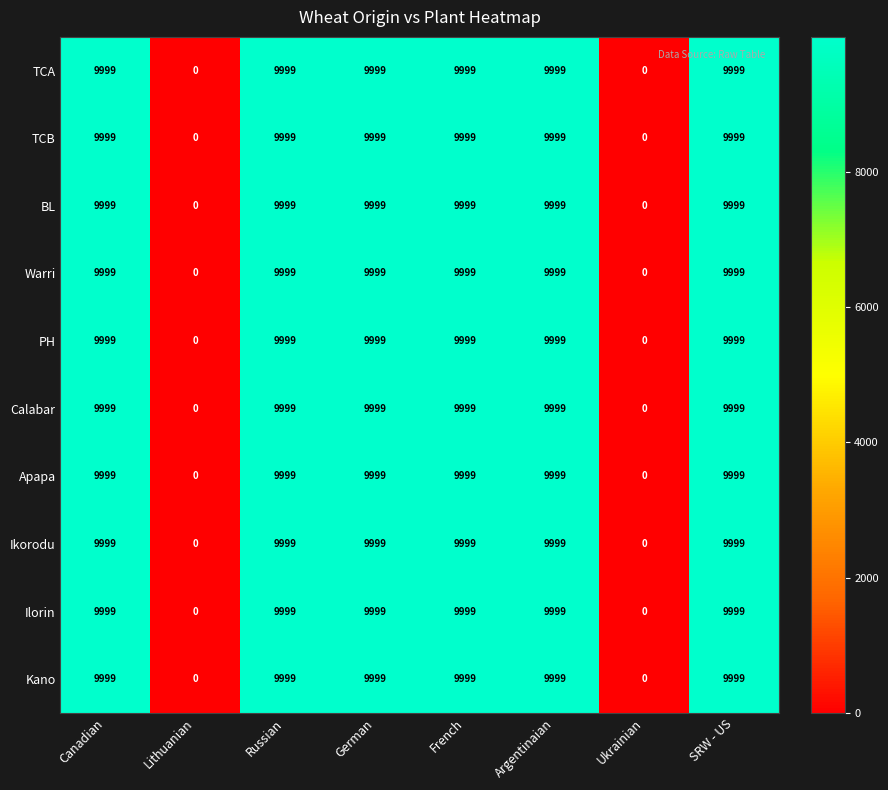

What is the total value across all series at Russian?

99990